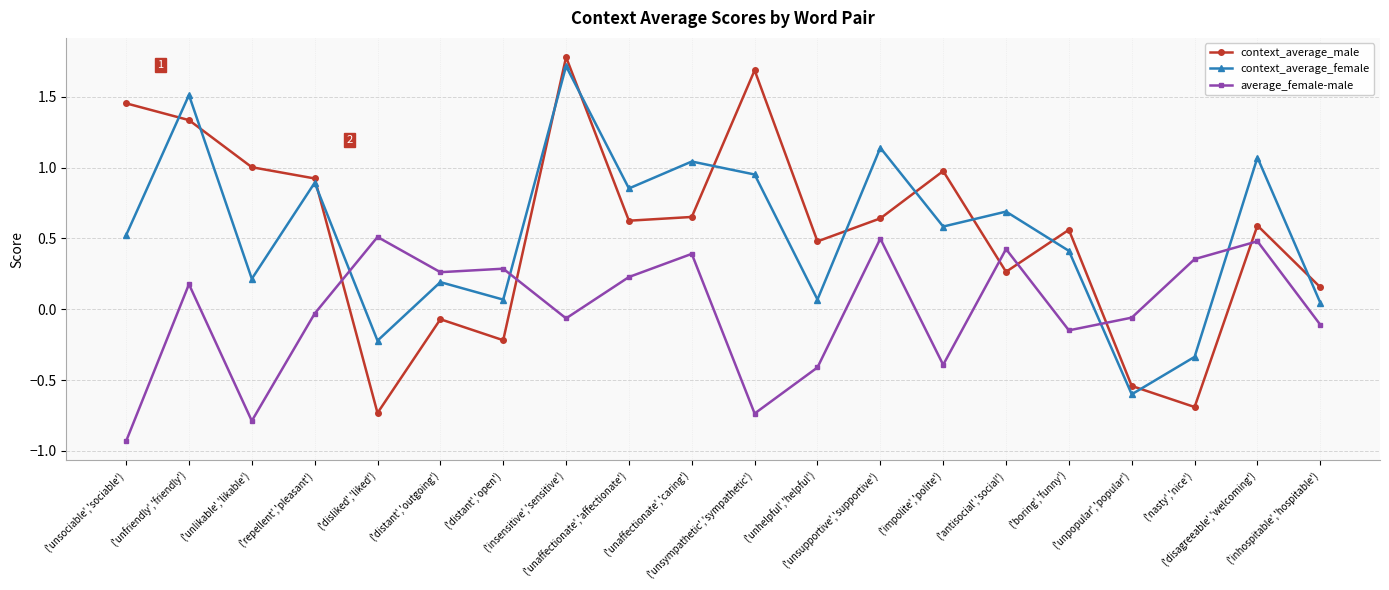

True or false: context_average_male and average_female-male intersect in this chart.

True